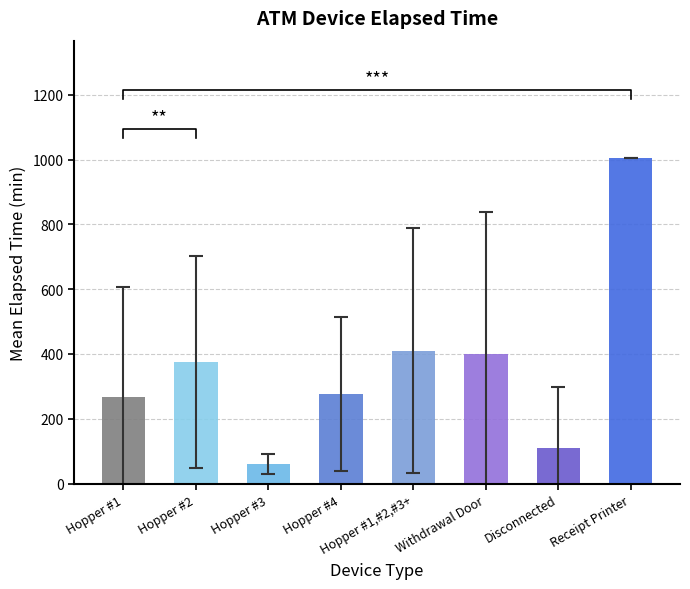

Rank the categories by value from lowest to highest.

Hopper #3, Disconnected, Hopper #1, Hopper #4, Hopper #2, Withdrawal Door, Hopper #1,#2,#3+, Receipt Printer